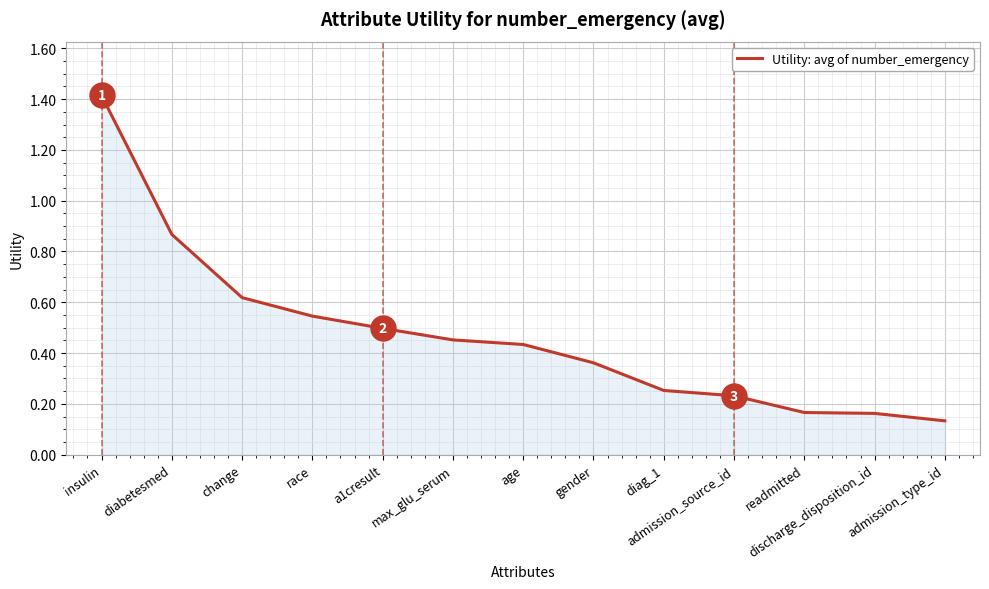

What is the difference between the maximum and minimum values?

1.3